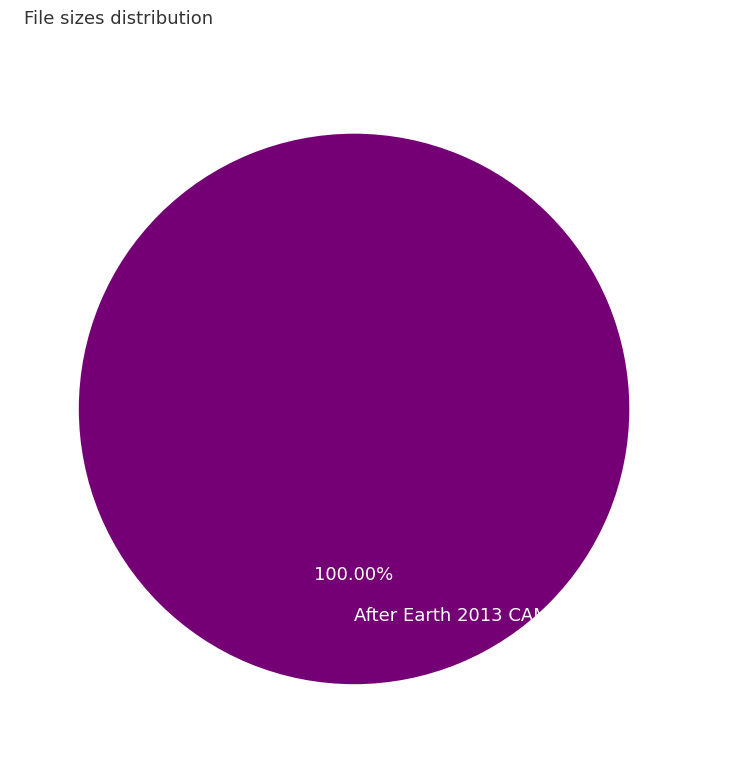

Rank the categories by value from lowest to highest.

After Earth 2013 CAM AAC x264-SSDD.mp4